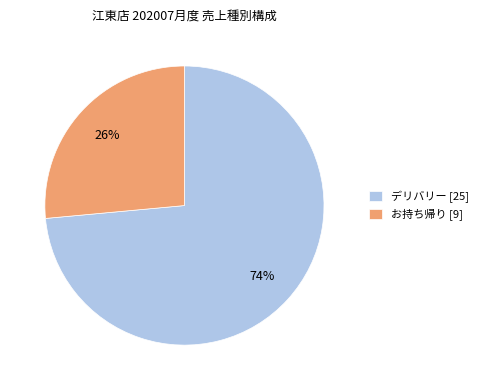

Combined, do デリバリー [25] and お持ち帰り [9] account for over 50%?

Yes